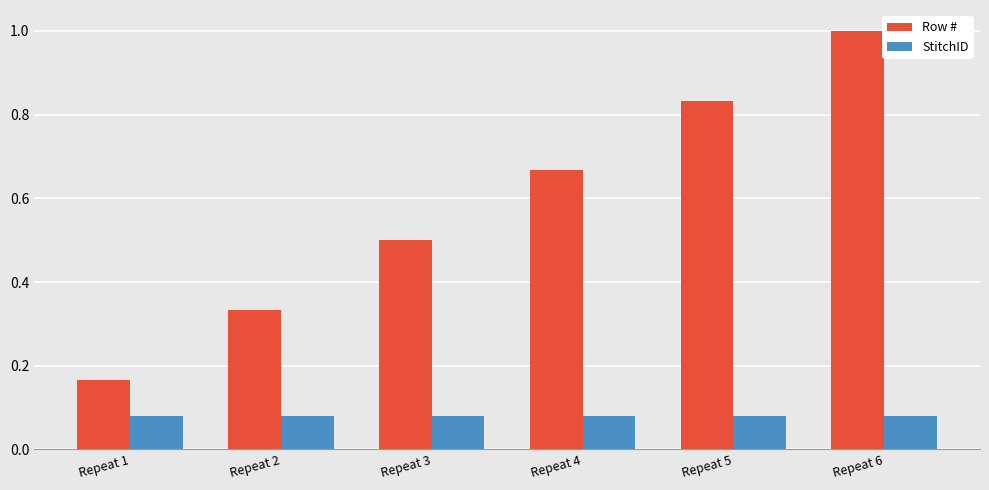

What is the maximum value shown in the chart?

1.0